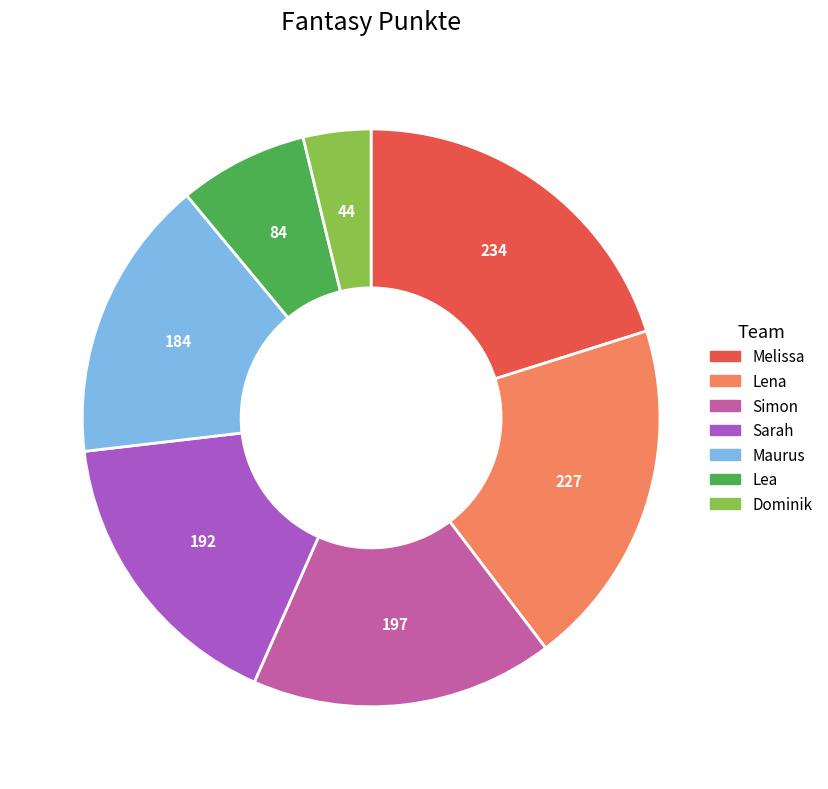

Which category has the smallest portion of the pie?

Dominik